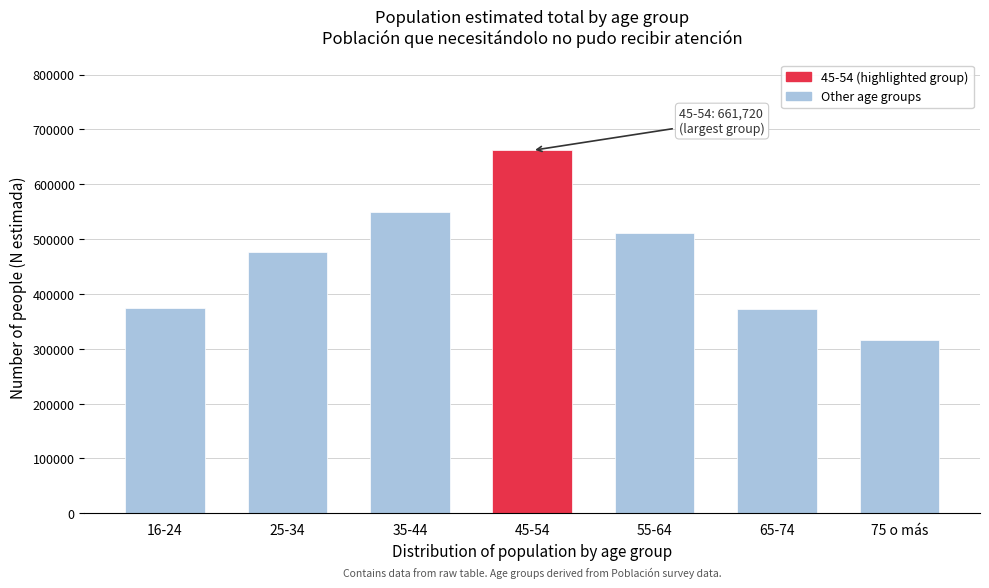

Which category has the lowest value across all series?

75 o más